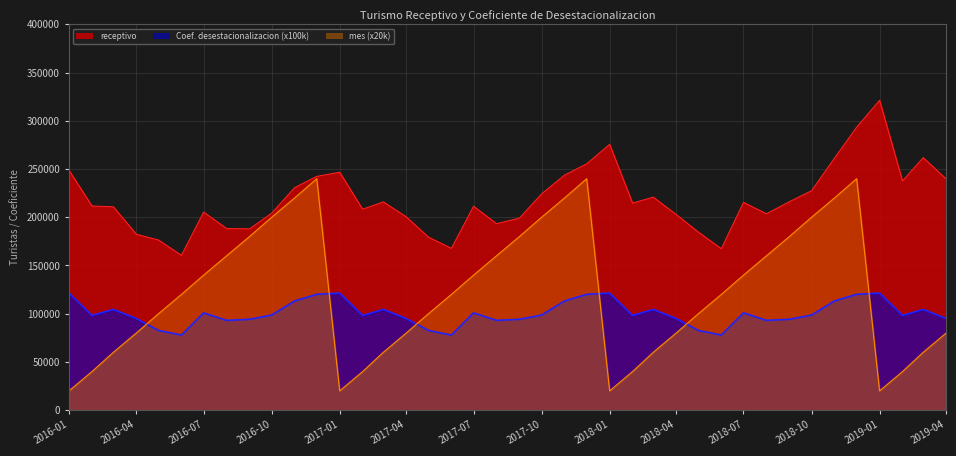

At 2018-11-01, list the series in order from smallest to largest.

Coeficiente de desestacionalizacion, mes, receptivo